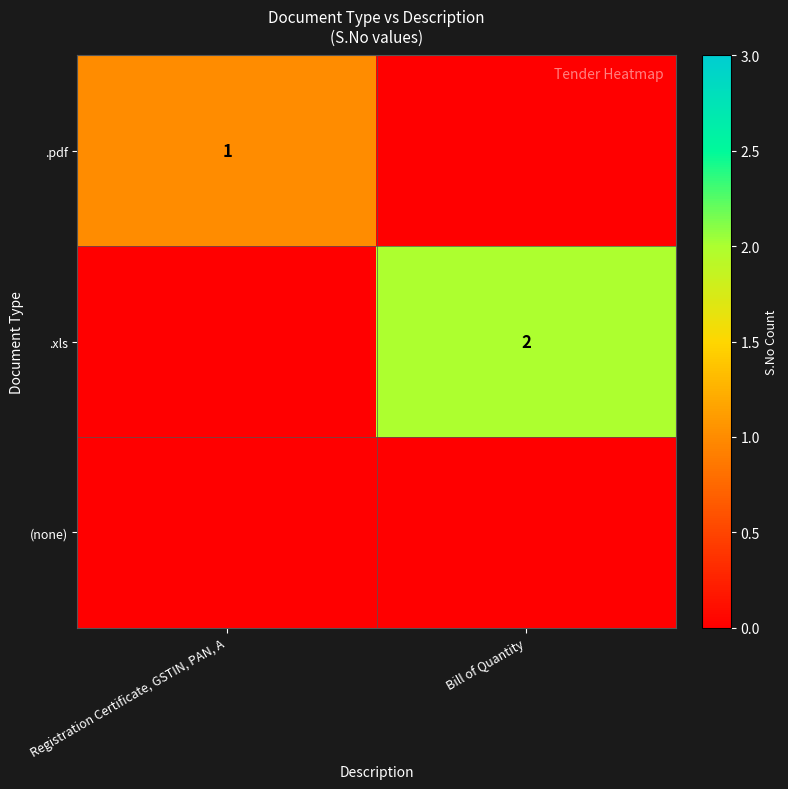

True or false: .xls has a value of 1 at Bill of Quantity.

False